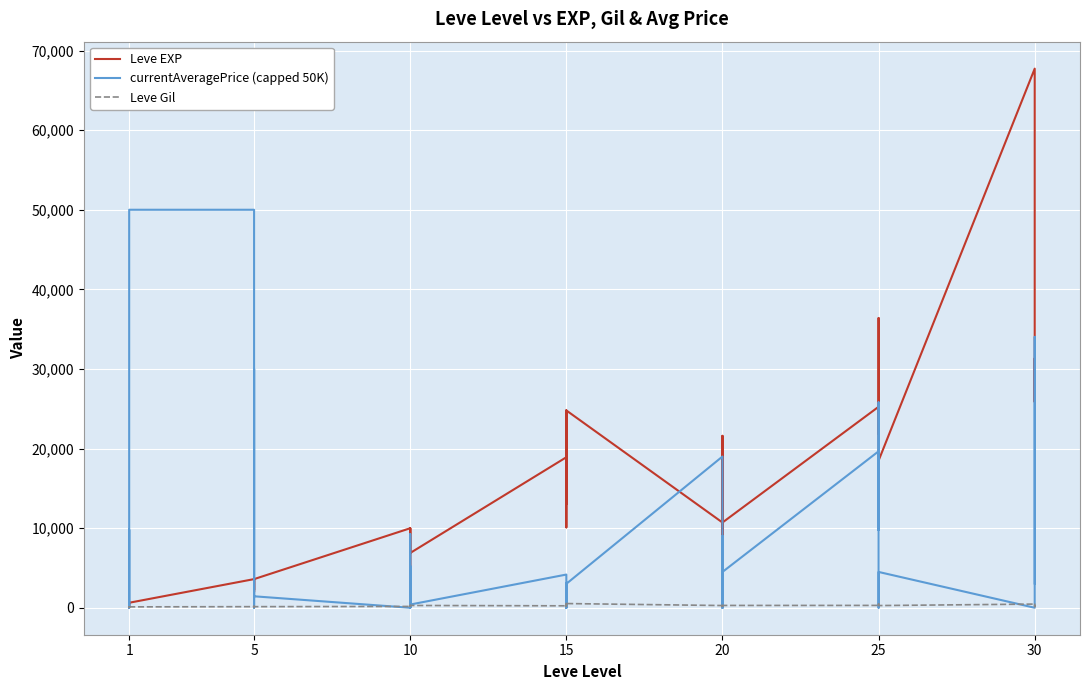

Rank the series by their average value, from lowest to highest.

Leve Gil, currentAveragePrice (capped 50K), Leve EXP